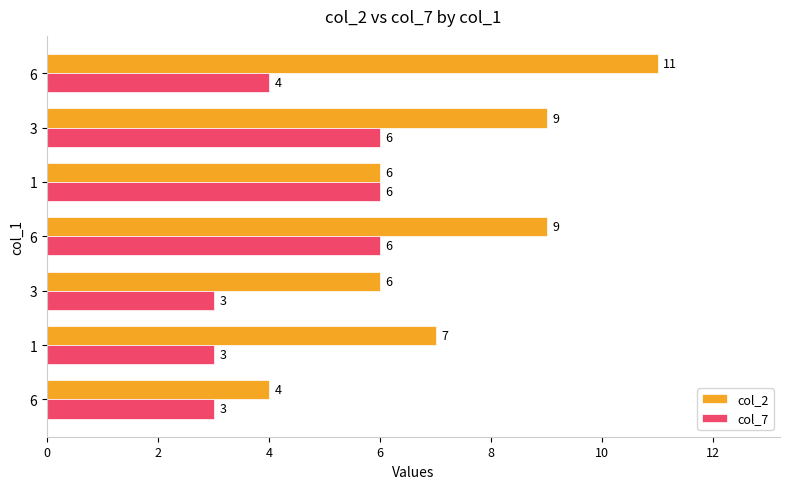

How many categories are shown in the chart?

7